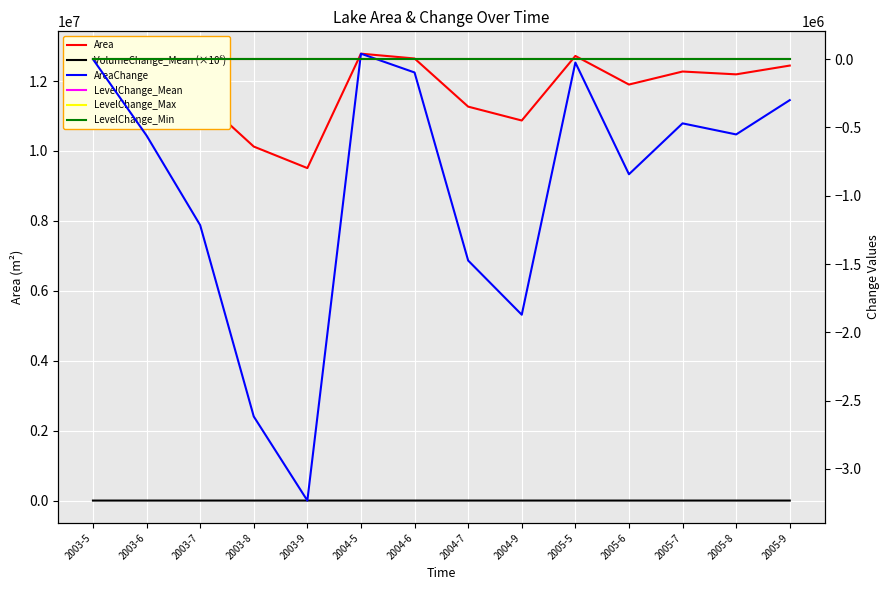

How many categories are shown in the chart?

14